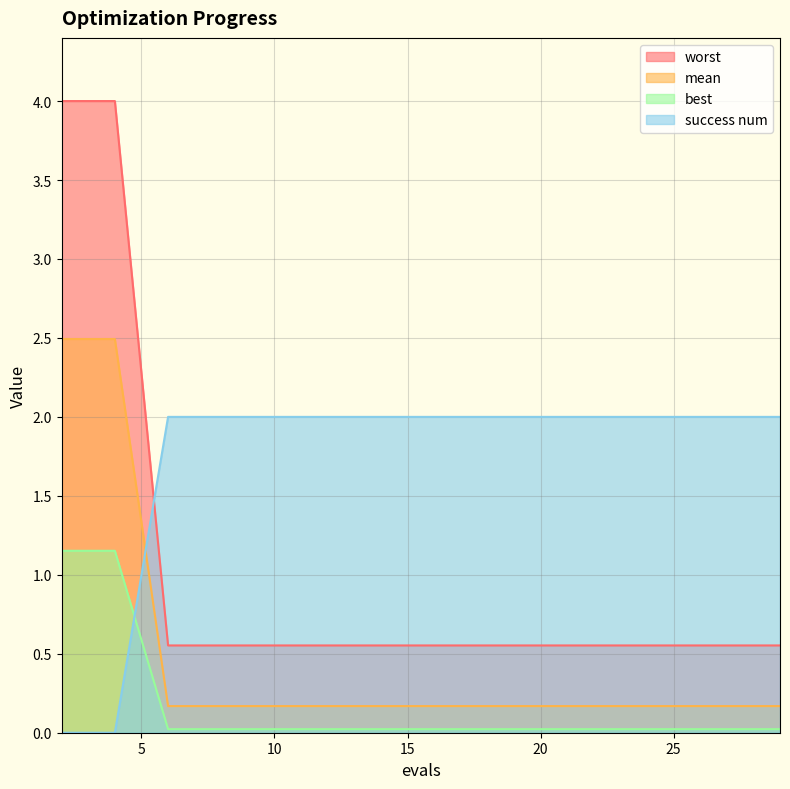

True or false: mean and worst intersect in this chart.

False